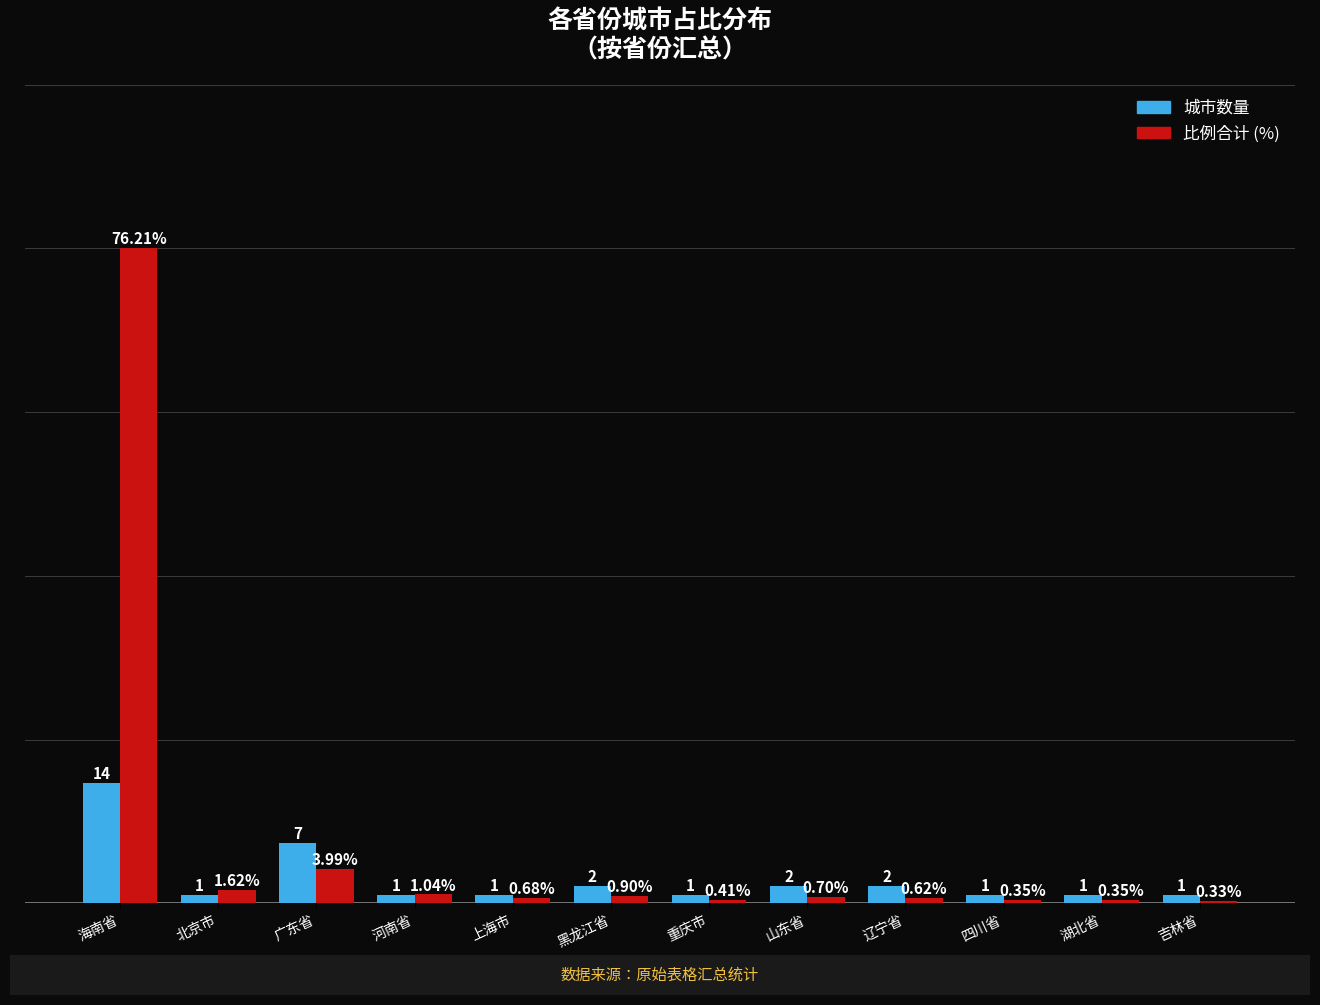

At which label does 城市数量 reach its peak?

海南省